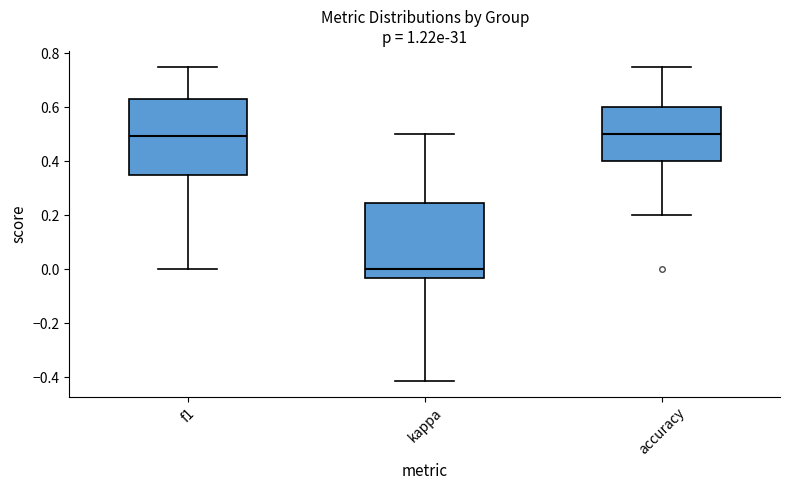

Which box's median line is the lowest?

kappa